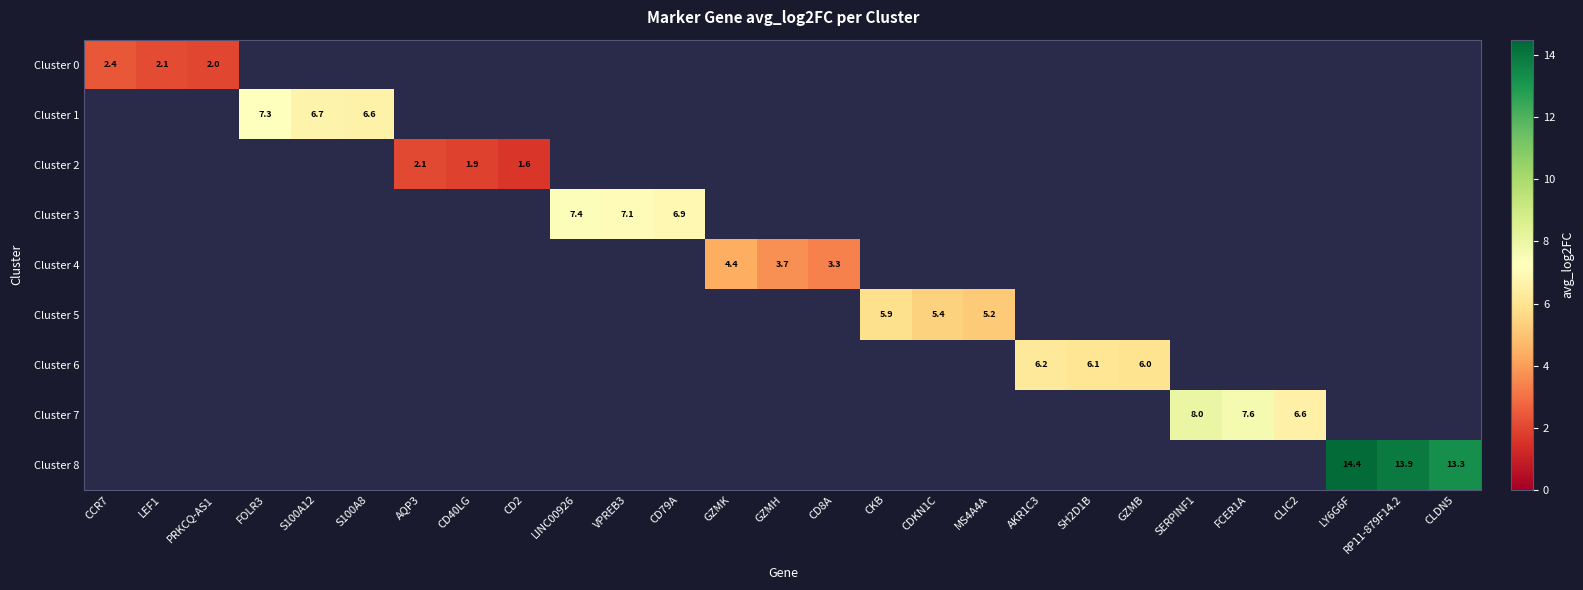

At which category does the chart reach its peak across all series?

LY6G6F